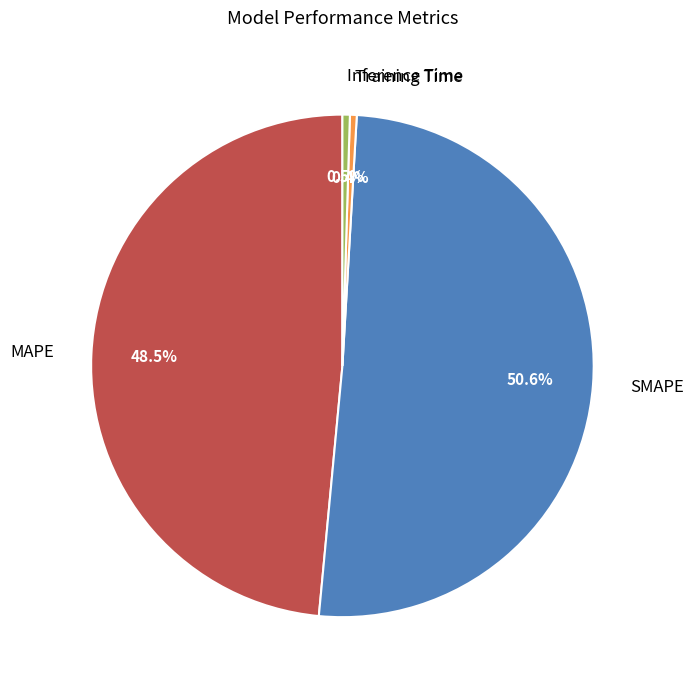

What percentage is NOT represented by Inference Time?

99.5%